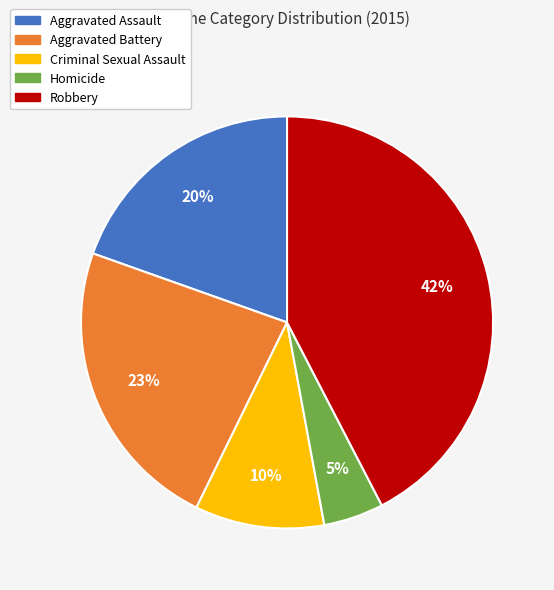

To the nearest percent, what portion does Aggravated Battery represent?

23%